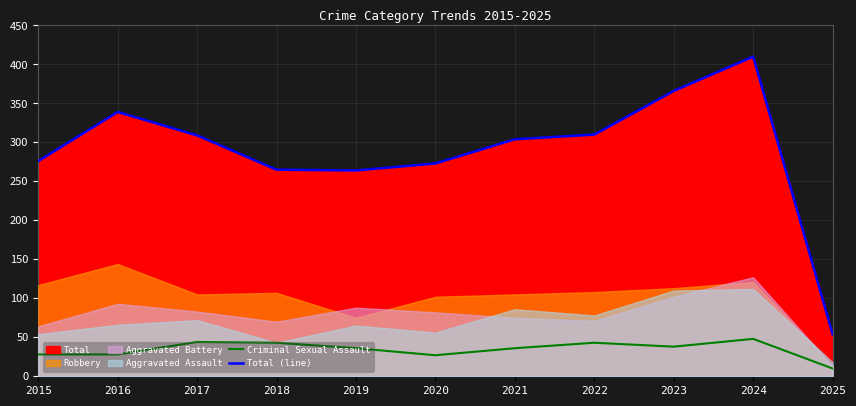

True or false: Criminal Sexual Assault and Total (line) cross at least once.

False